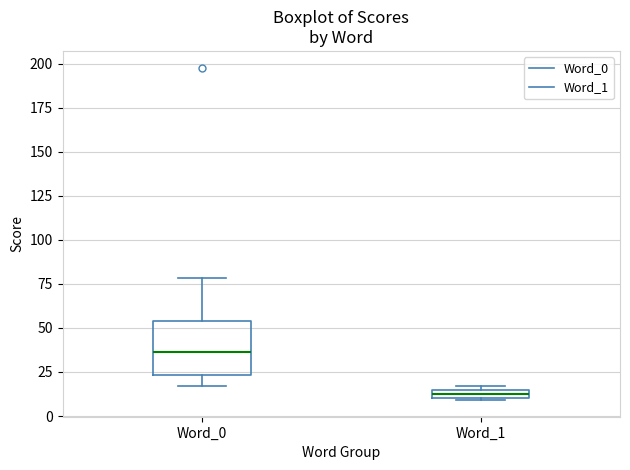

Where is the upper edge of the box for Word_1 on the y-axis? The values are not printed on the chart, so give them approximately, as read against the axis.

15